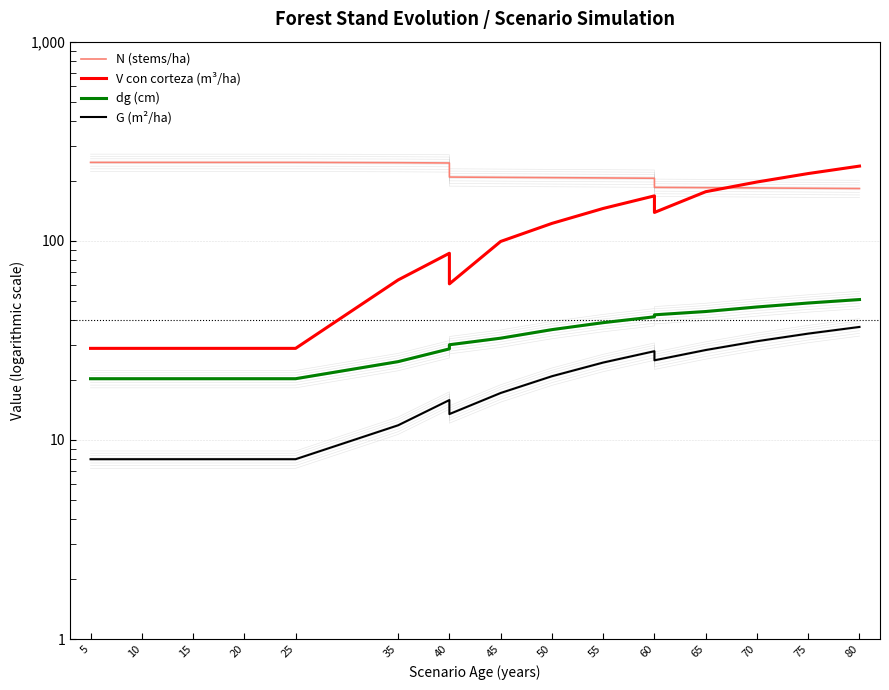

At how many categories does at least one series exceed 56?

19